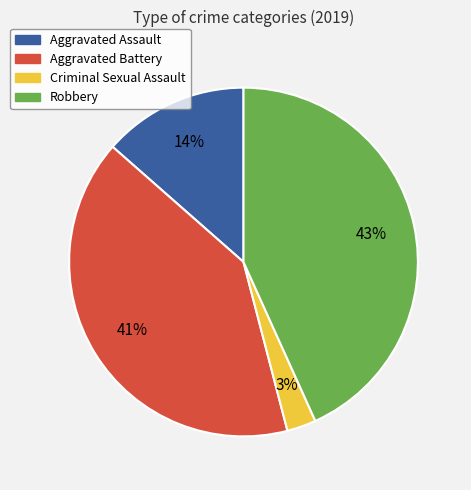

Which has a higher value, Robbery or Aggravated Battery?

Robbery